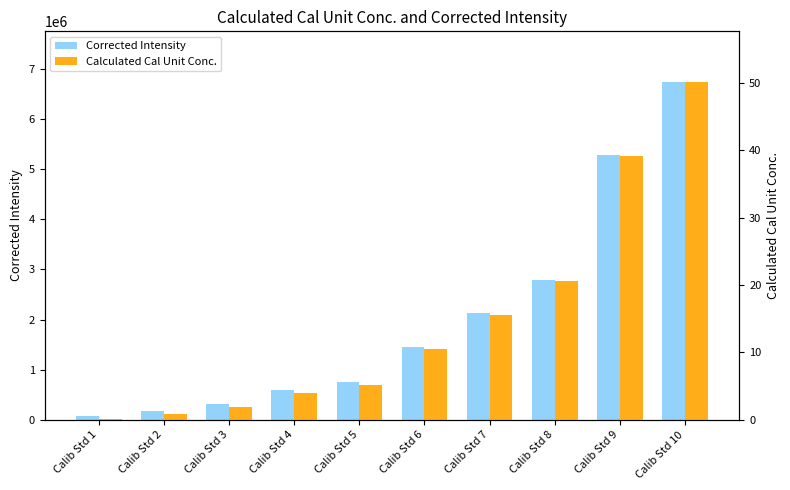

Reading right to left, transcribe all the data shown in this chart.

Corrected Intensity: 6741633.3	5281775.8	2797077.0	2131671.9	1452795.4	750783.4	599336.6	305687.2	171715.5	78809.1
Calculated Cal Unit Conc.: 50.2	39.2	20.5	15.6	10.5	5.2	4.0	1.8	0.8	0.1